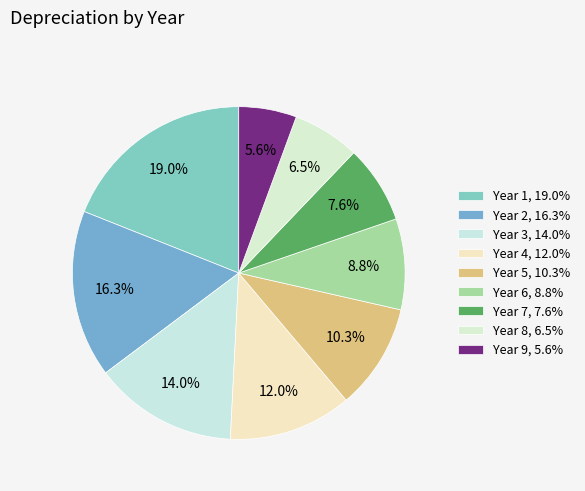

To the nearest percent, what is the difference between the largest and smallest slice percentages?

13%